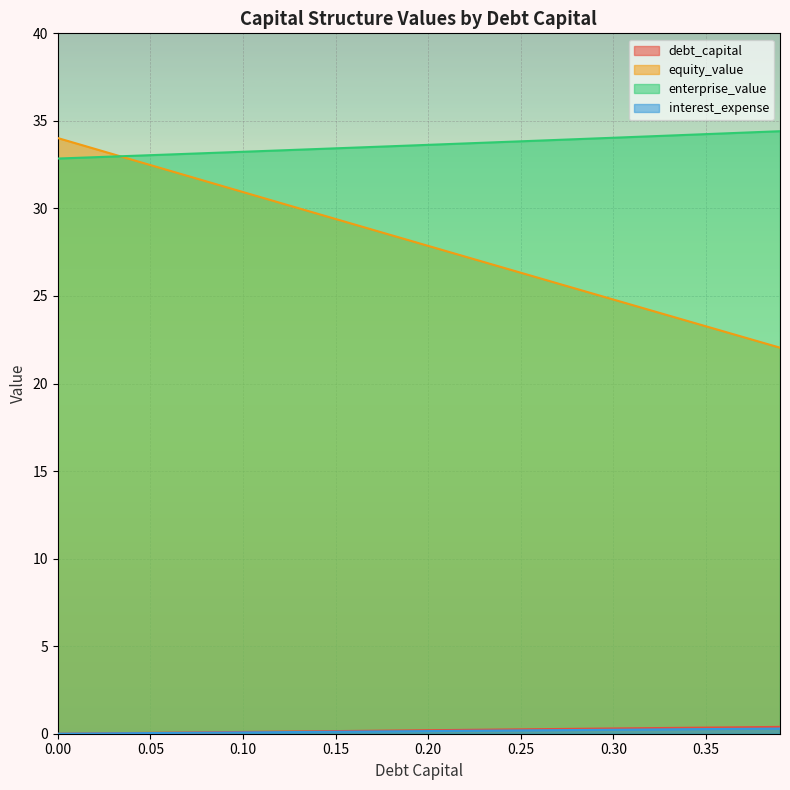

True or false: interest_expense and debt_capital cross at least once.

False